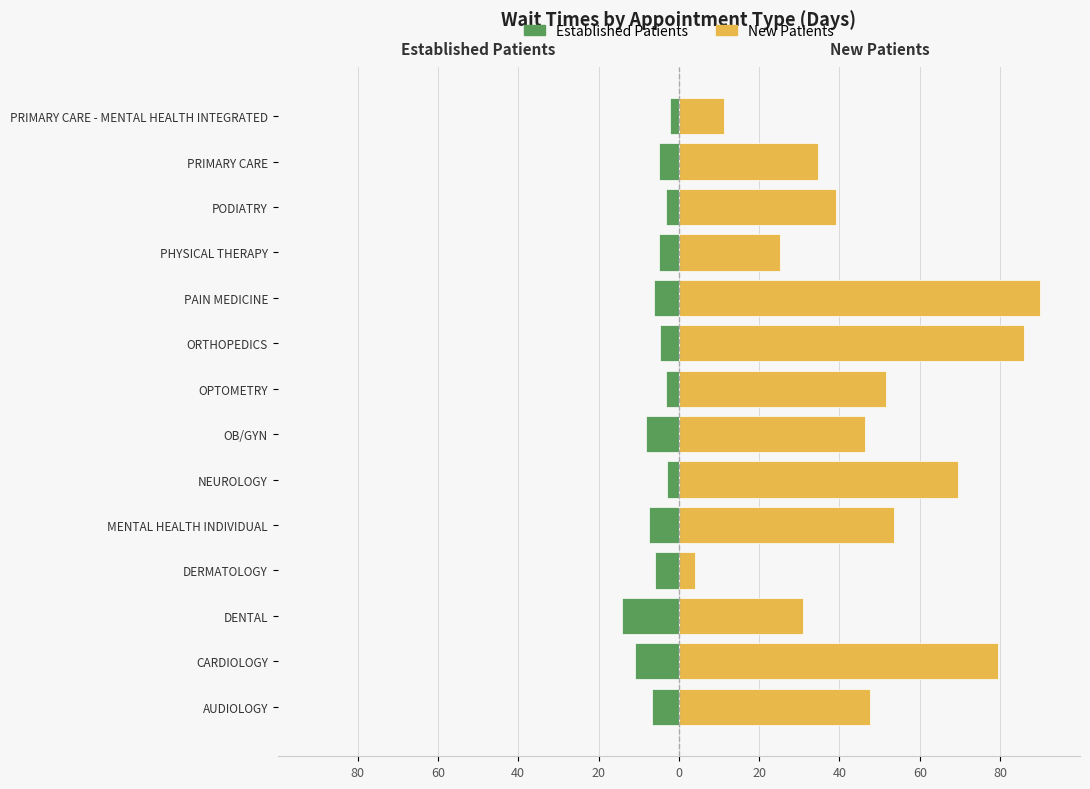

What is the sum of the NewPatients values at ORTHOPEDICS and PODIATRY?

125.1